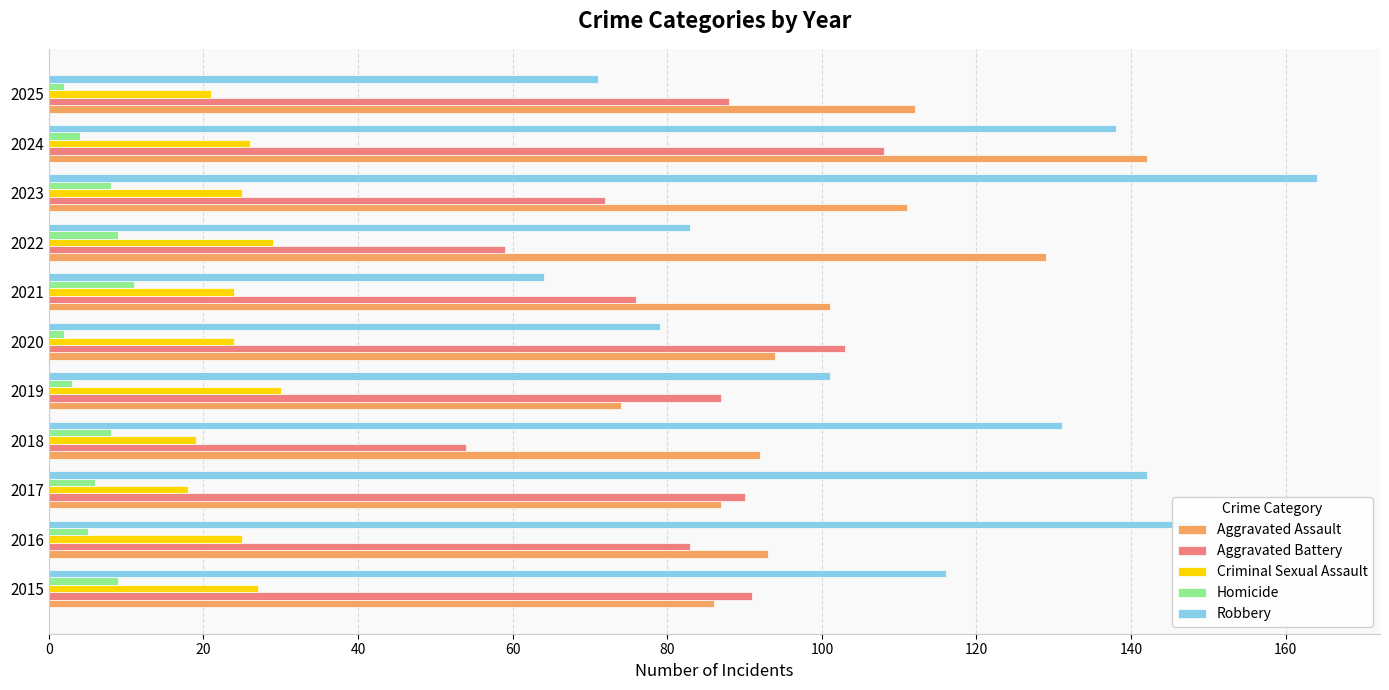

Rank the categories by Robbery value from highest to lowest.

2023, 2016, 2017, 2024, 2018, 2015, 2019, 2022, 2020, 2025, 2021